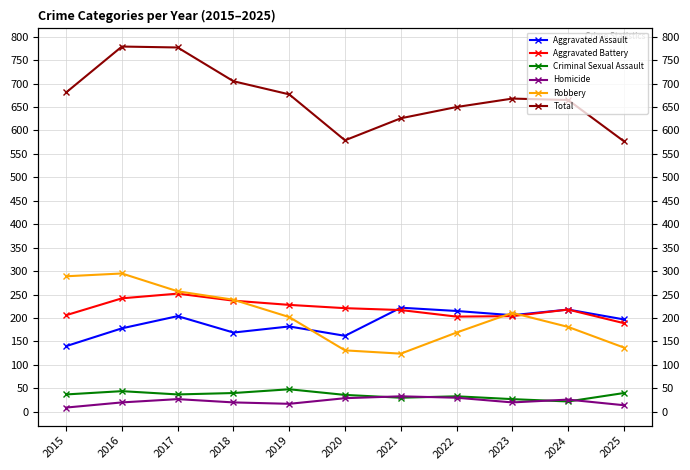

In Total, how many points are lower than both neighbors (excluding endpoints)?

1